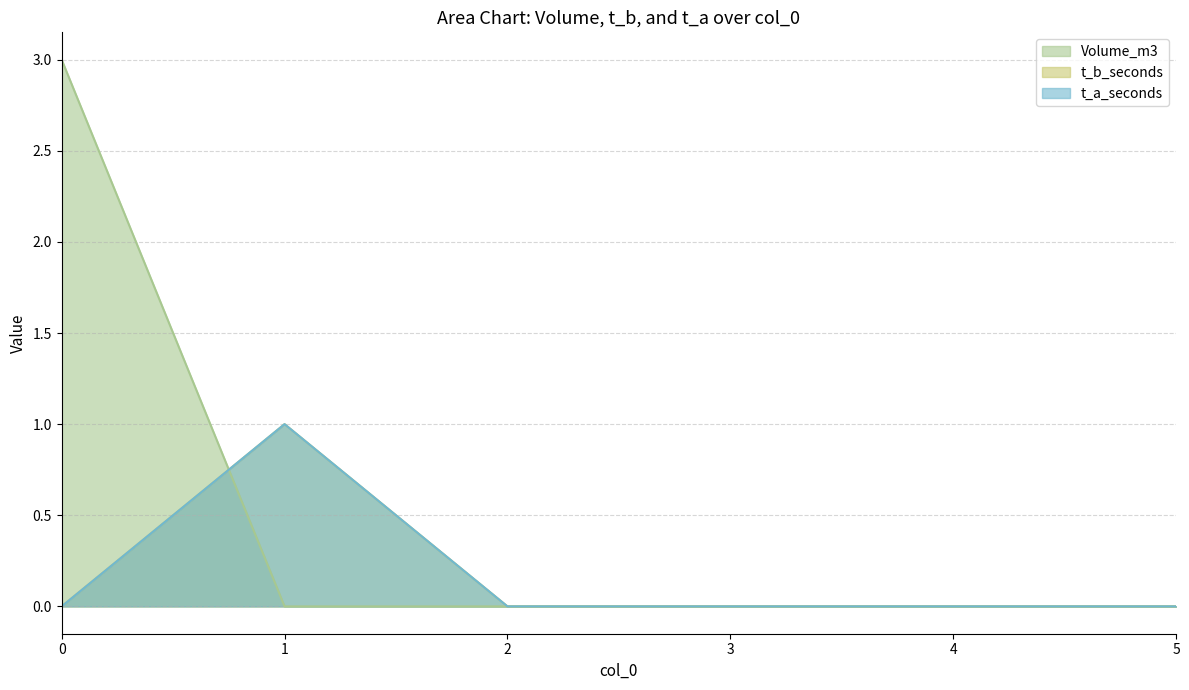

Is it true that Volume_m3 equals 1 at 4?

False